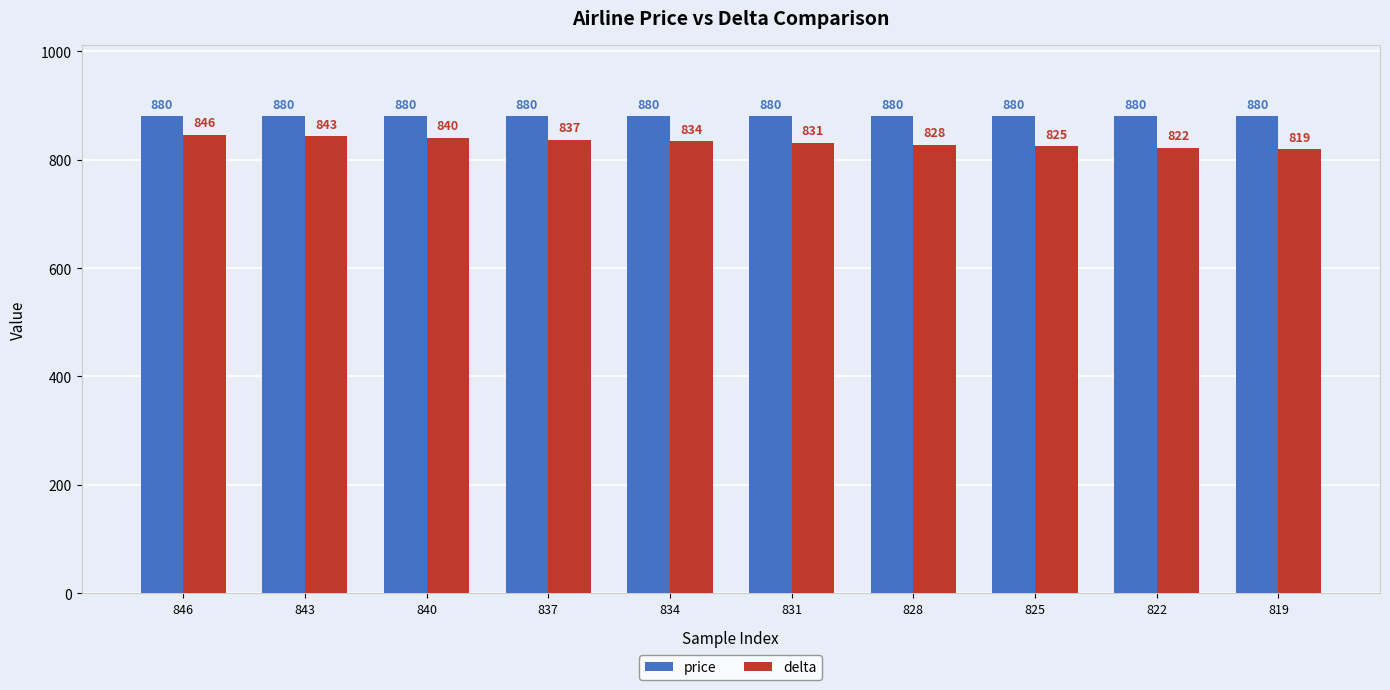

Read the delta value at 837, to the nearest 5.

835